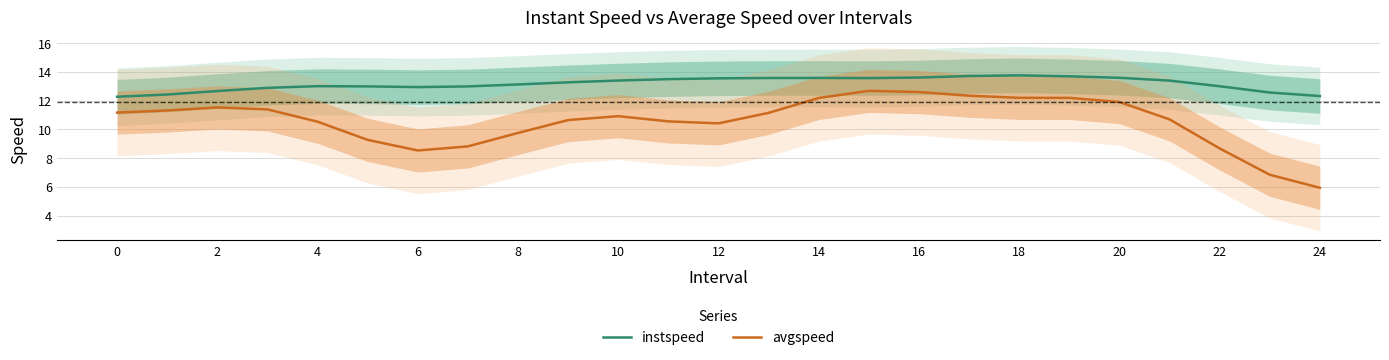

What value does the avgspeed series have at 18?

12.2